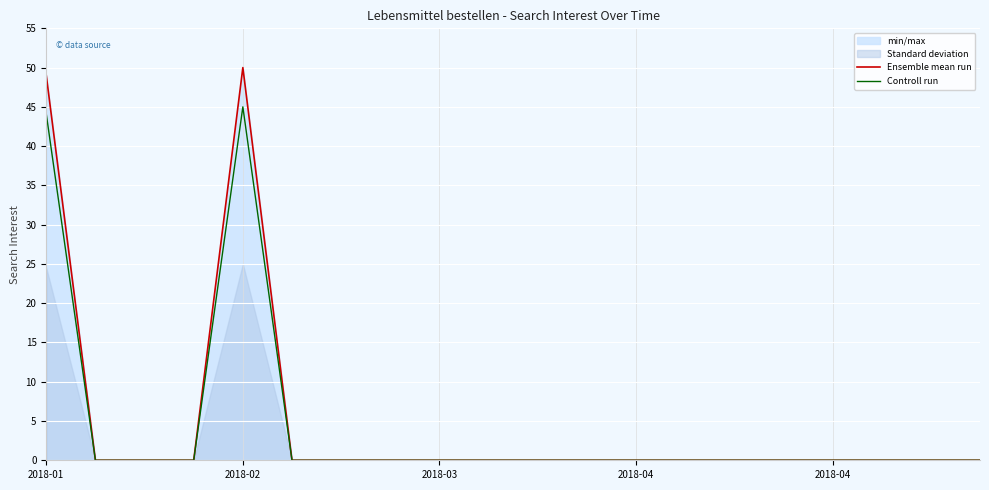

Is it true that Ensemble mean run equals 0.0 at 2018-04?

True